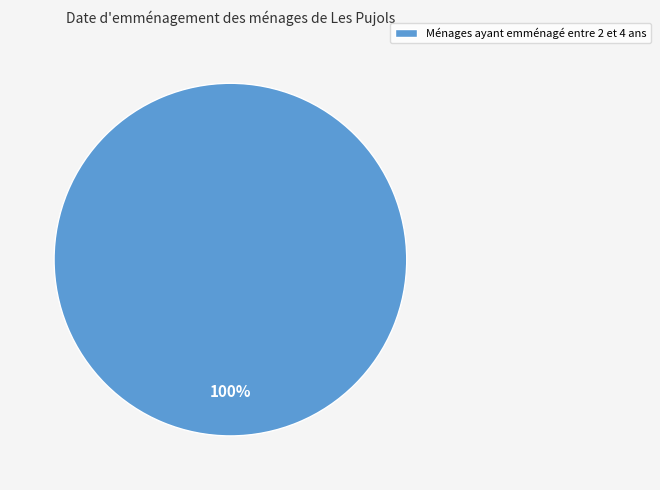

Rank the categories by value from highest to lowest.

Ménages ayant emménagé entre 2 et 4 ans